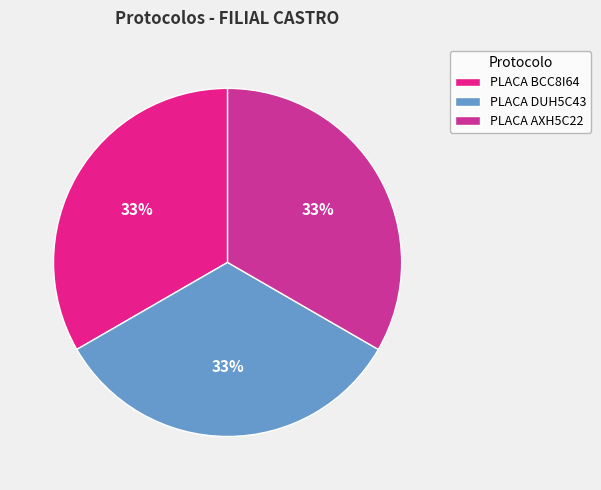

Count the number of slices in the pie.

3